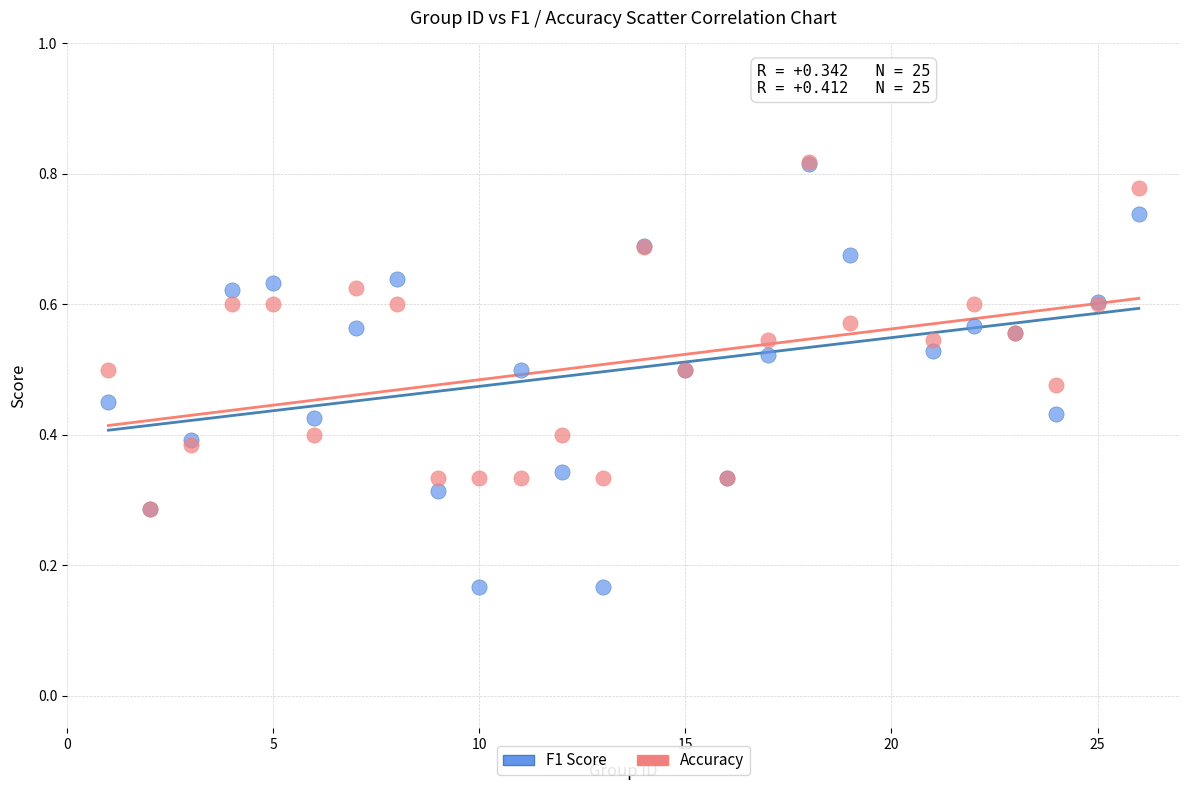

Which series has the widest spread of Y values?

F1 Score